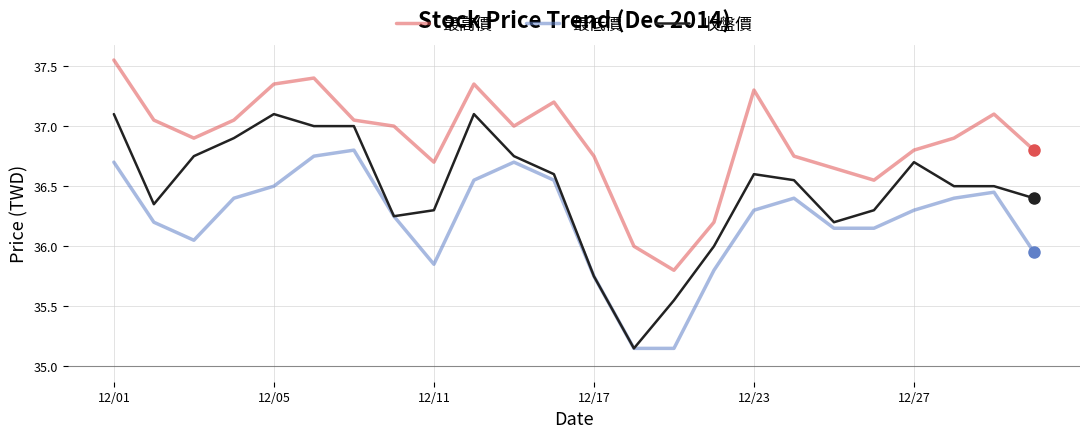

Which series has the widest spread of values?

收盤價